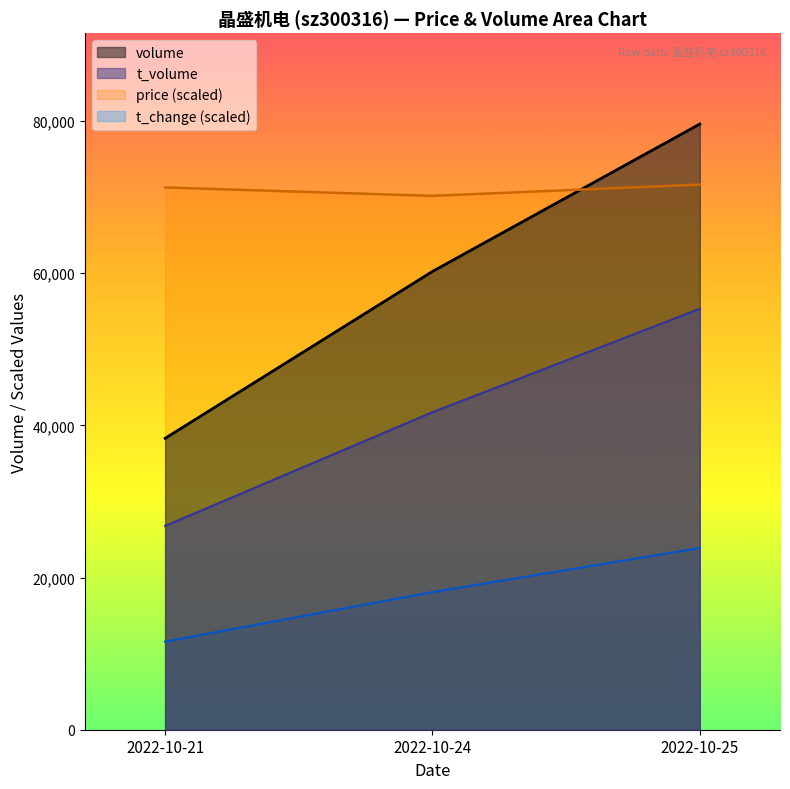

What is the difference between the maximum and minimum values in the t_change series?

12301.2